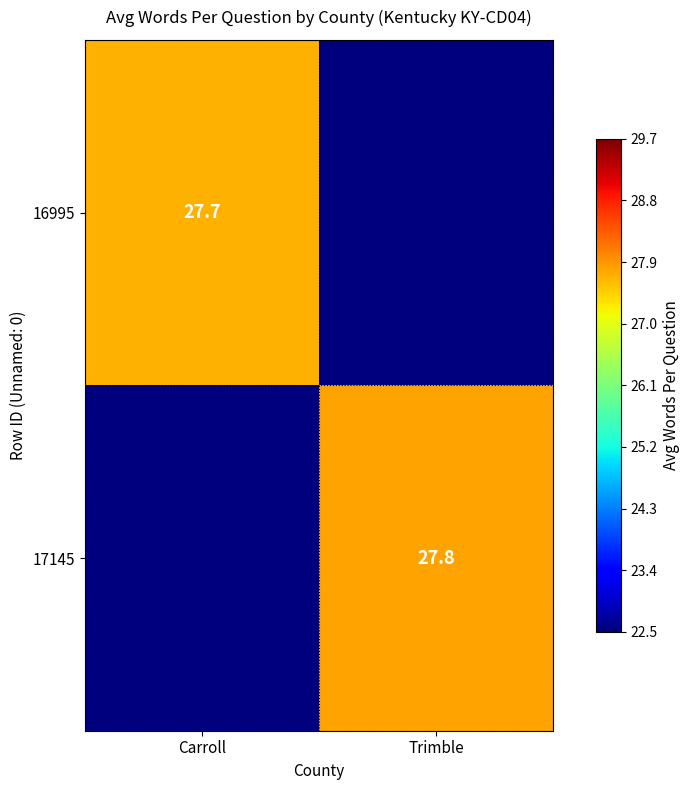

True or false: 16995 has a value of 27.7 at Carroll.

True